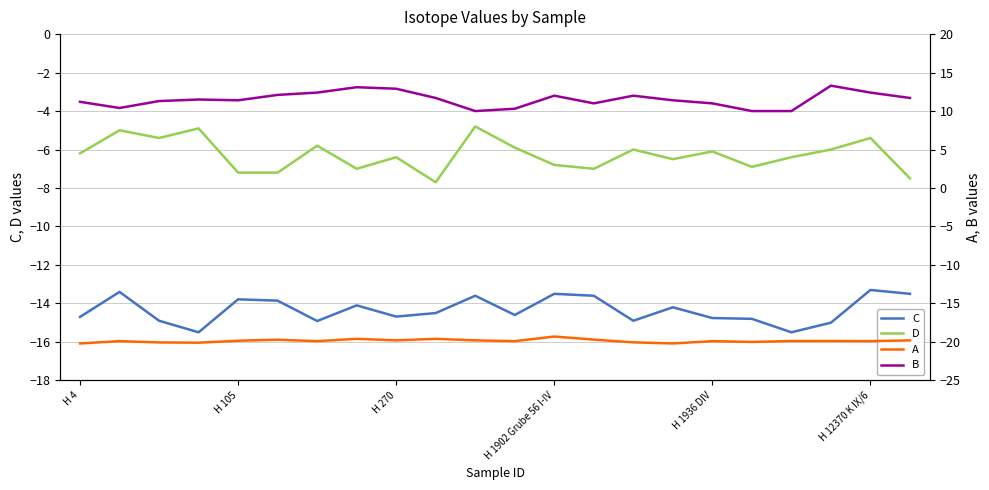

What is the minimum value for D?

-7.7